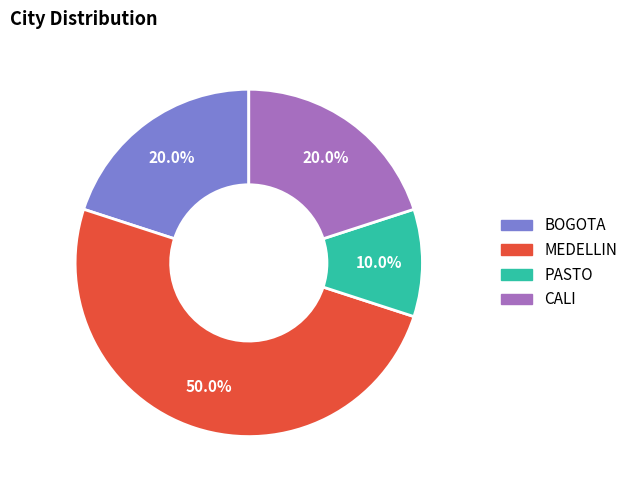

Count the number of slices in the pie.

4